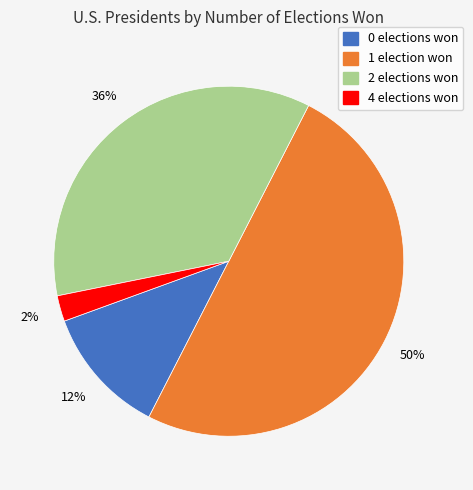

Count the number of slices in the pie.

4